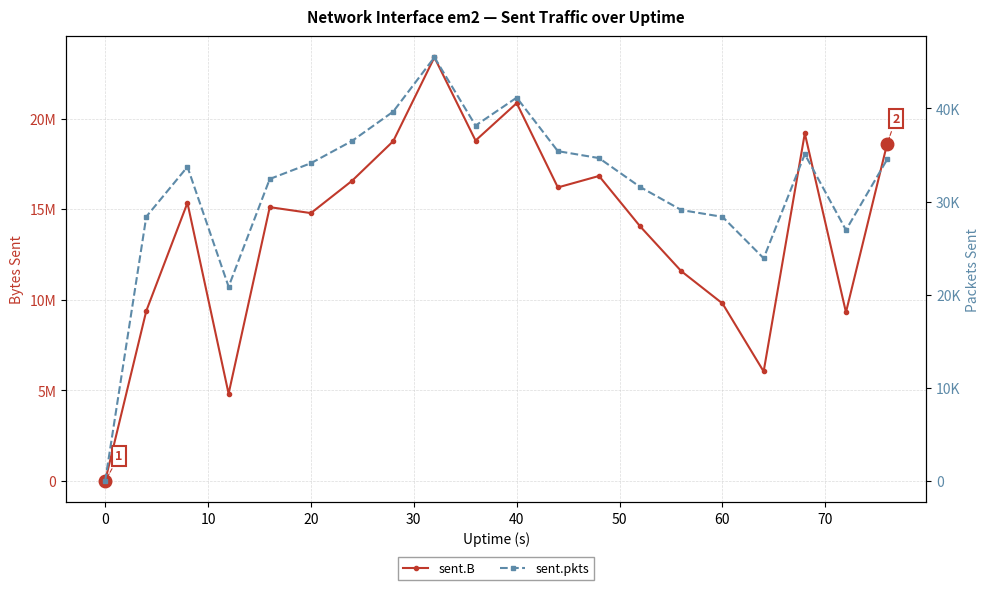

What is the difference between the second highest and second lowest values in the sent.pkts series?

20296